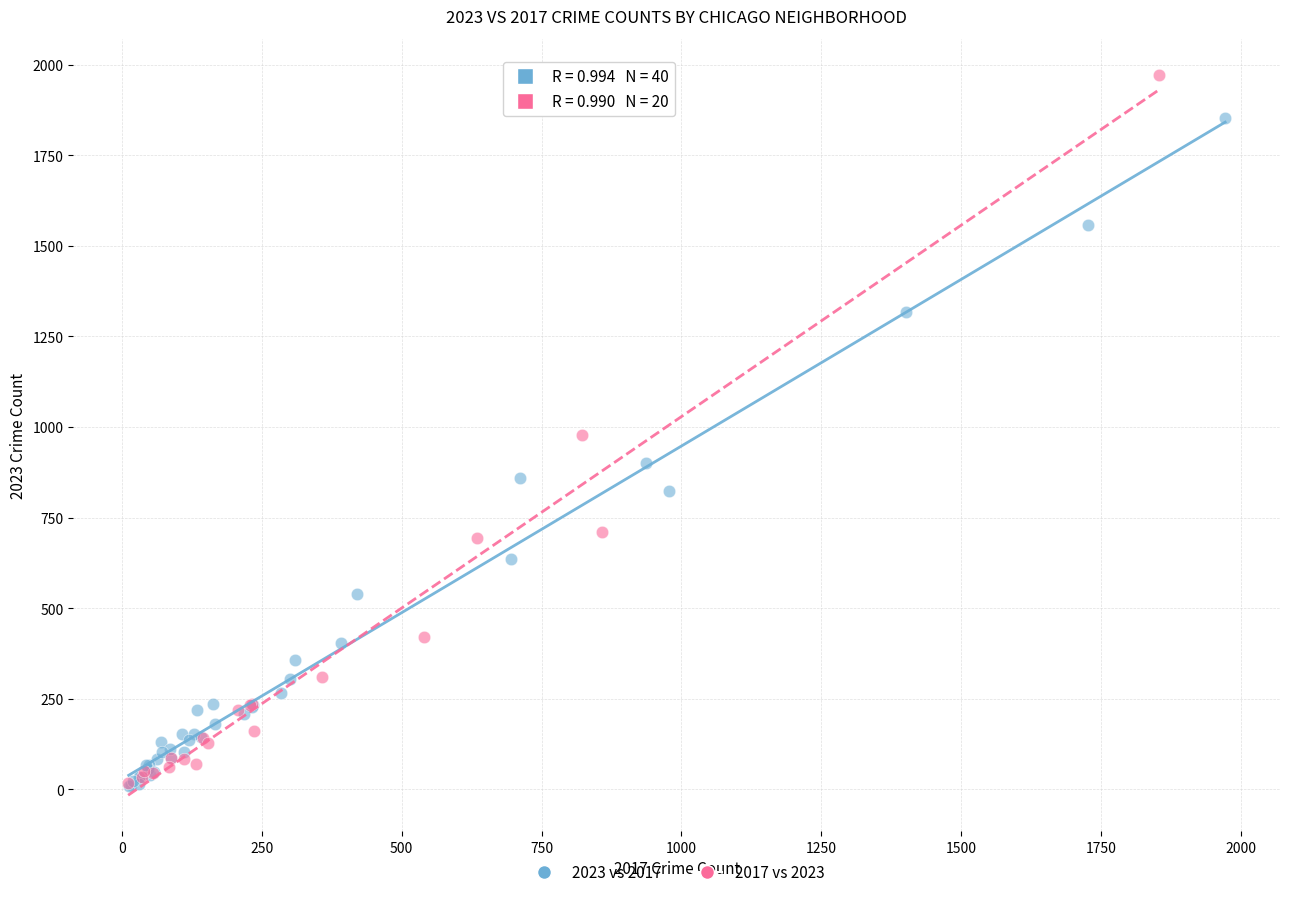

Which series has the largest Y range (max minus min)?

2017 vs 2023